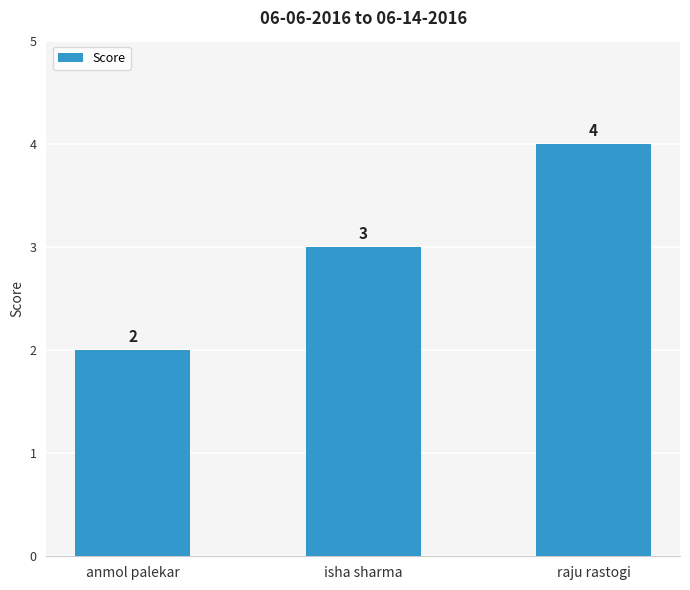

Is it true that the value at isha sharma is 3?

True